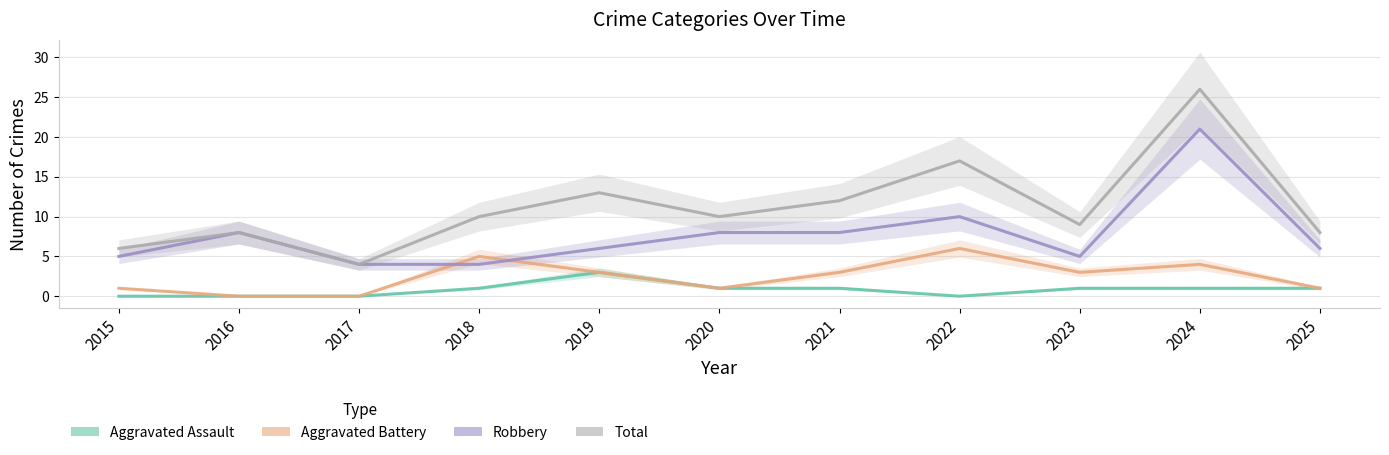

How many lines are shown in the chart?

4